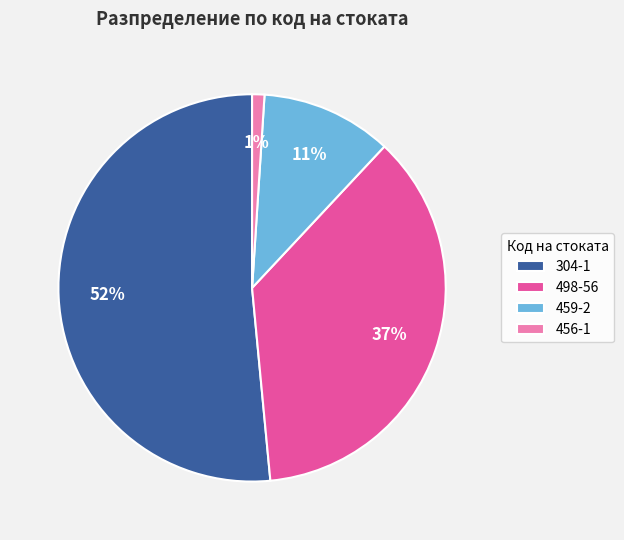

Combined, do 304-1 and 456-1 account for over 50%?

Yes